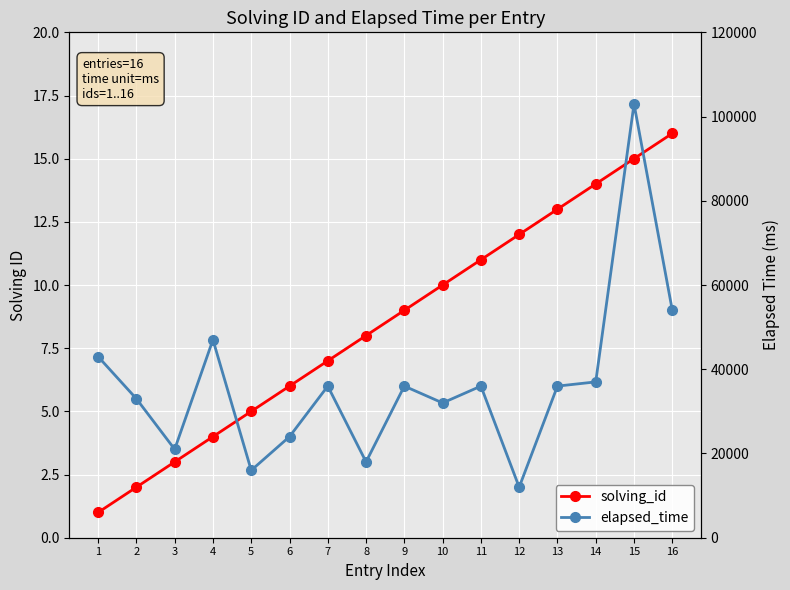

At 2, list the series in order from largest to smallest.

elapsed_time, solving_id